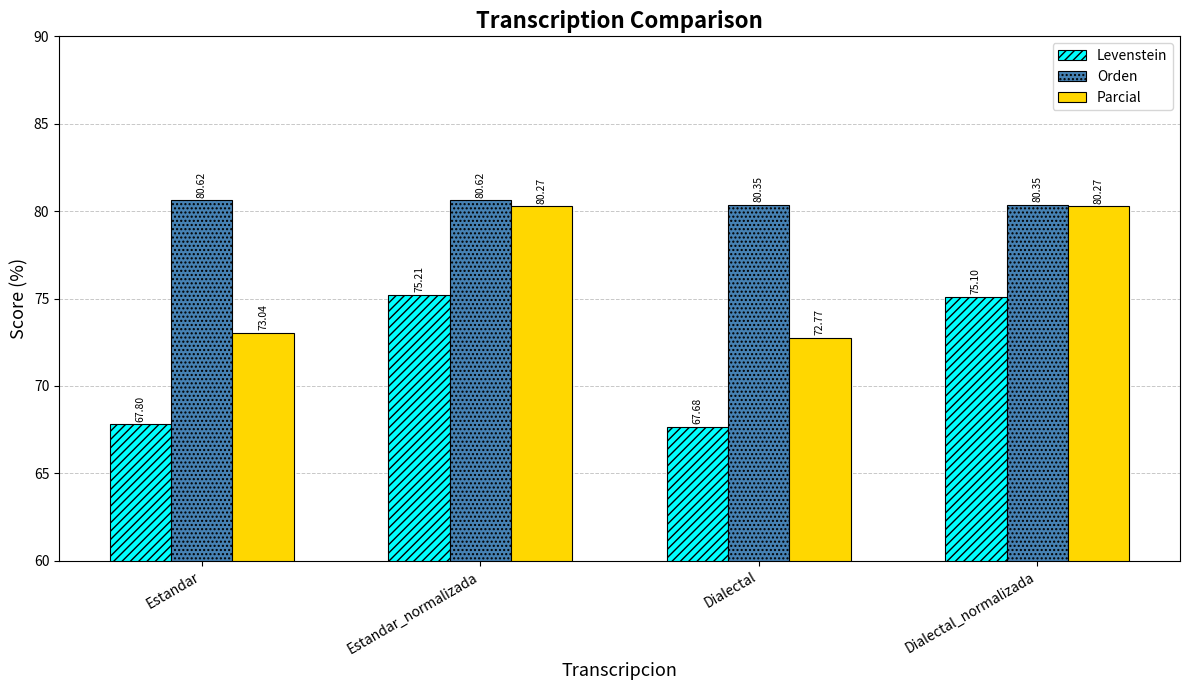

Which series has the largest range (max minus min)?

Levenstein